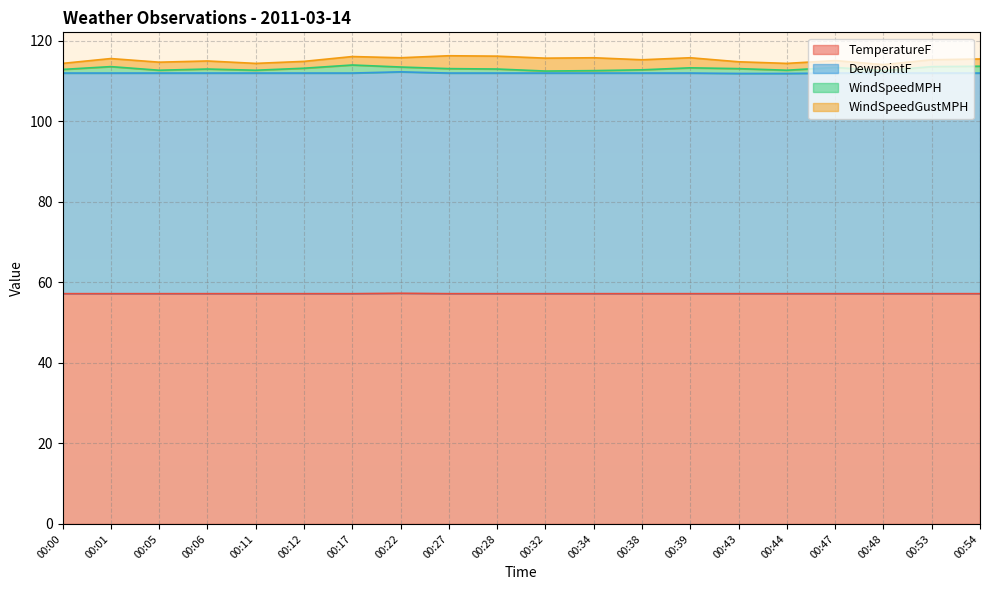

What is the difference between the highest and lowest values at 00:11?

55.5